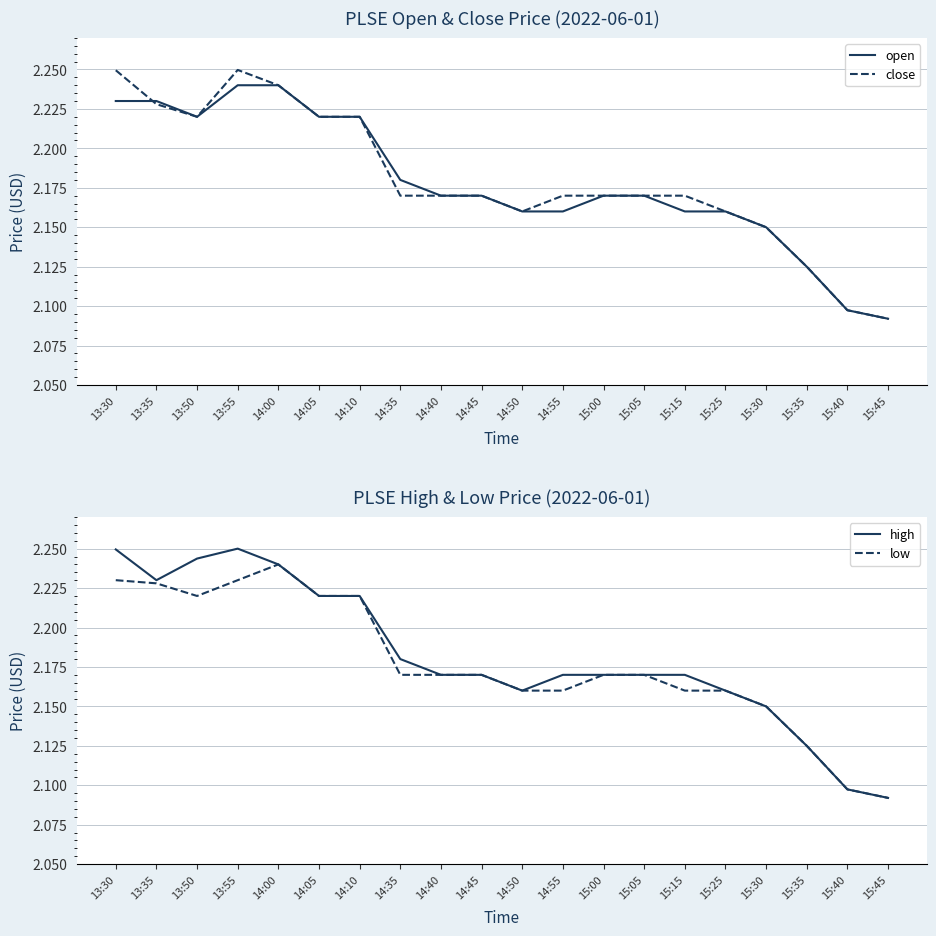

What is the difference between the maximum and minimum values in the low series?

0.1